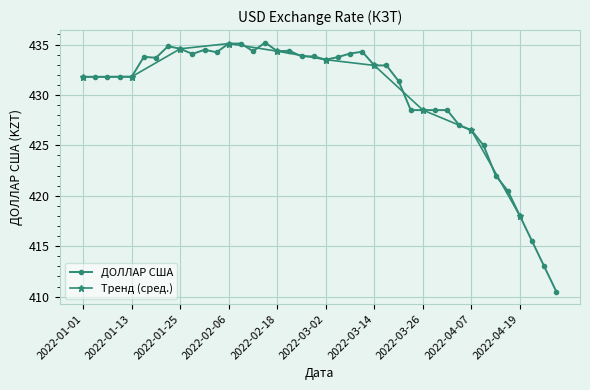

List the labels in order of value, smallest first.

2022-04-28, 2022-04-25, 2022-04-22, 2022-04-19, 2022-04-16, 2022-04-13, 2022-04-10, 2022-04-07, 2022-04-04, 2022-03-23, 2022-03-26, 2022-03-29, 2022-04-01, 2022-03-20, 2022-01-01, 2022-01-04, 2022-01-07, 2022-01-10, 2022-01-13, 2022-03-14, 2022-03-17, 2022-03-02, 2022-01-19, 2022-03-05, 2022-01-16, 2022-02-24, 2022-02-27, 2022-01-28, 2022-03-08, 2022-02-03, 2022-03-11, 2022-02-12, 2022-02-18, 2022-02-21, 2022-01-31, 2022-01-25, 2022-01-22, 2022-02-06, 2022-02-09, 2022-02-15